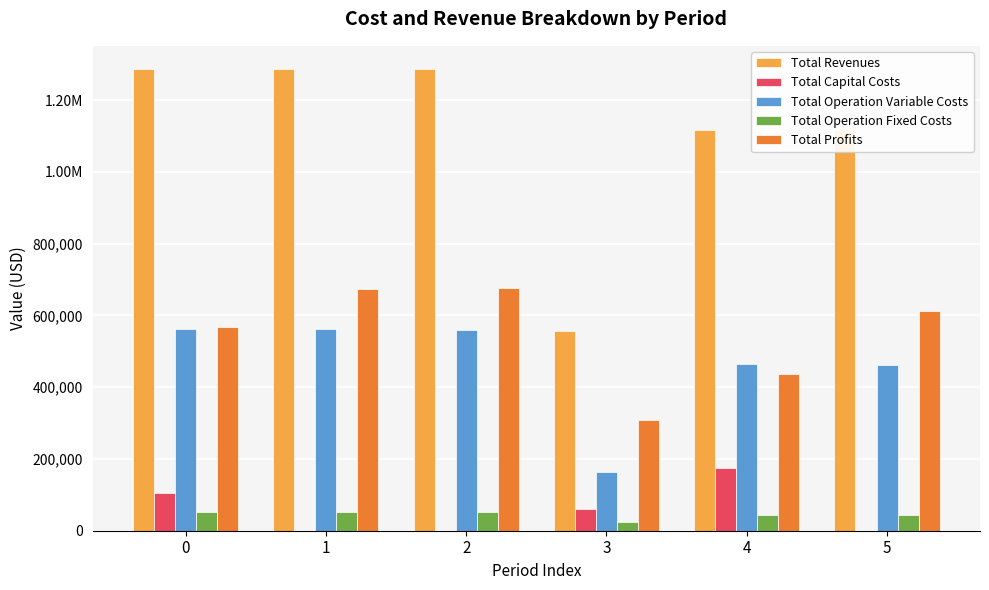

Reading left to right, what are all the values shown in this chart?

Total Revenues: 0=1286711.3	1=1286711.3	2=1286711.3	3=555925.3	4=1117195.4	5=1117195.4
Total Capital Costs: 0=103840.0	1=0.0	2=0.0	3=60000.0	4=173600.0	5=0.0
Total Operation Variable Costs: 0=562835.5	1=560791.9	2=558745.6	3=162402.5	4=463576.9	5=461895.3
Total Operation Fixed Costs: 0=51563.6	1=51563.6	2=51563.6	3=24241.2	4=42484.1	5=42484.1
Total Profits: 0=568472.2	1=674355.7	2=676402.1	3=309281.7	4=437534.4	5=612816.0